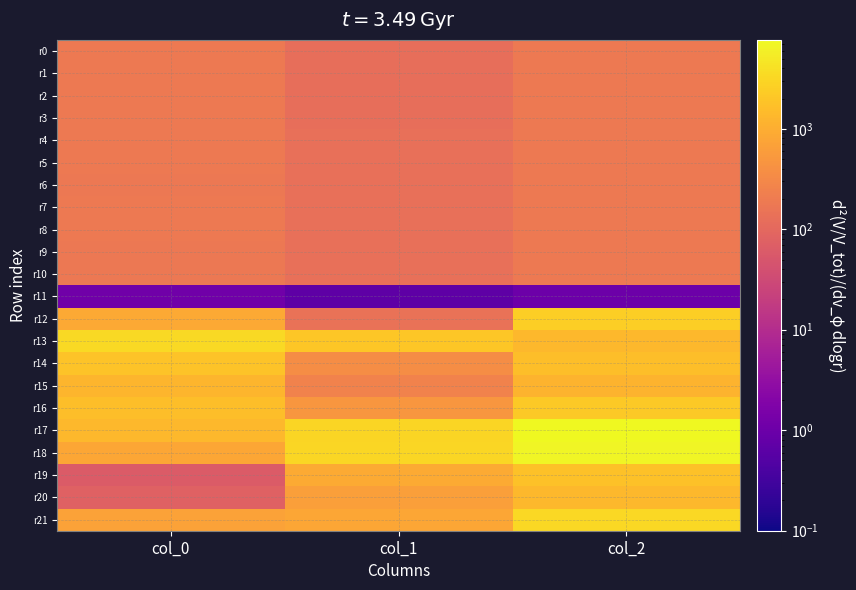

Reading left to right, transcribe all the data shown in this chart.

r0: col_0=183.2	col_1=126.5	col_2=187.6
r1: col_0=183.7	col_1=125.9	col_2=186.3
r2: col_0=183.1	col_1=125.6	col_2=188.8
r3: col_0=184.0	col_1=127.7	col_2=188.0
r4: col_0=184.0	col_1=128.9	col_2=187.2
r5: col_0=183.8	col_1=130.1	col_2=188.0
r6: col_0=182.4	col_1=130.5	col_2=188.0
r7: col_0=184.1	col_1=130.0	col_2=189.5
r8: col_0=184.6	col_1=131.2	col_2=190.0
r9: col_0=182.7	col_1=129.6	col_2=190.1
r10: col_0=181.9	col_1=130.6	col_2=189.3
r11: col_0=1.2	col_1=0.7	col_2=1.0
r12: col_0=858.8	col_1=140.8	col_2=2512.5
r13: col_0=3446.1	col_1=2020.6	col_2=1373.0
r14: col_0=1833.9	col_1=369.4	col_2=1579.3
r15: col_0=1246.5	col_1=255.6	col_2=1171.0
r16: col_0=1597.3	col_1=502.4	col_2=2174.3
r17: col_0=1347.0	col_1=2921.2	col_2=7662.5
r18: col_0=798.3	col_1=3108.5	col_2=6778.0
r19: col_0=61.9	col_1=905.4	col_2=1768.6
r20: col_0=79.2	col_1=643.0	col_2=1342.5
r21: col_0=702.3	col_1=783.8	col_2=3278.3